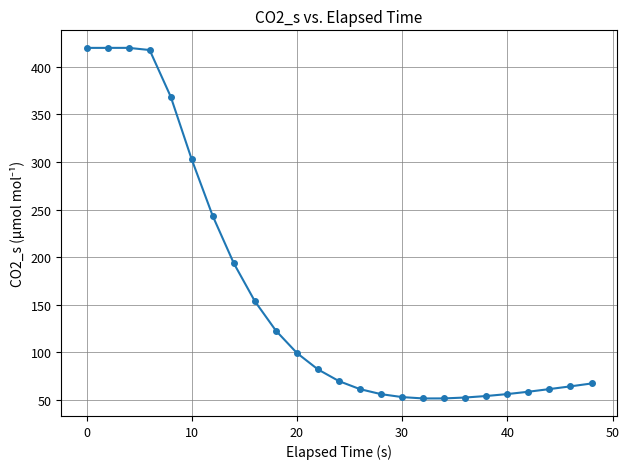

What is the difference between the maximum and second lowest values?

368.4